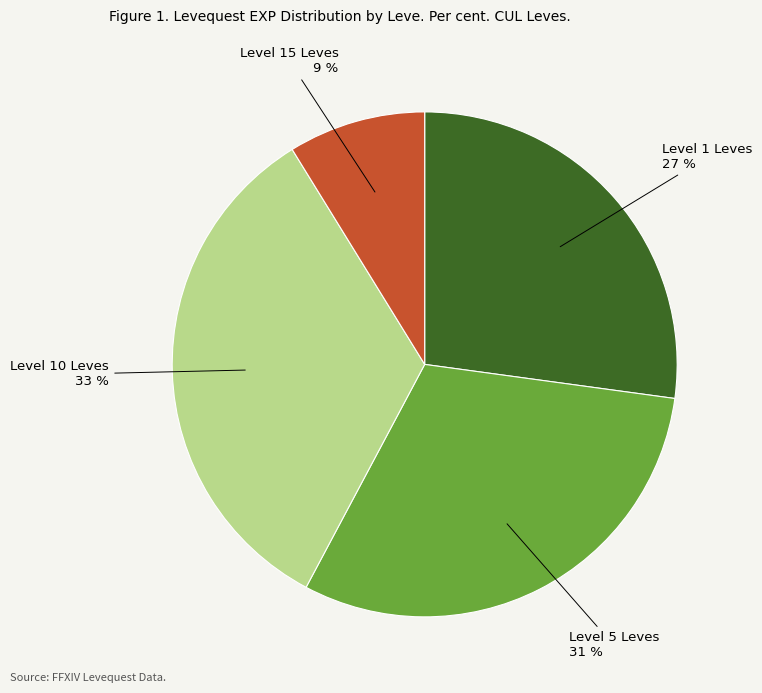

Does any single category account for the majority?

No